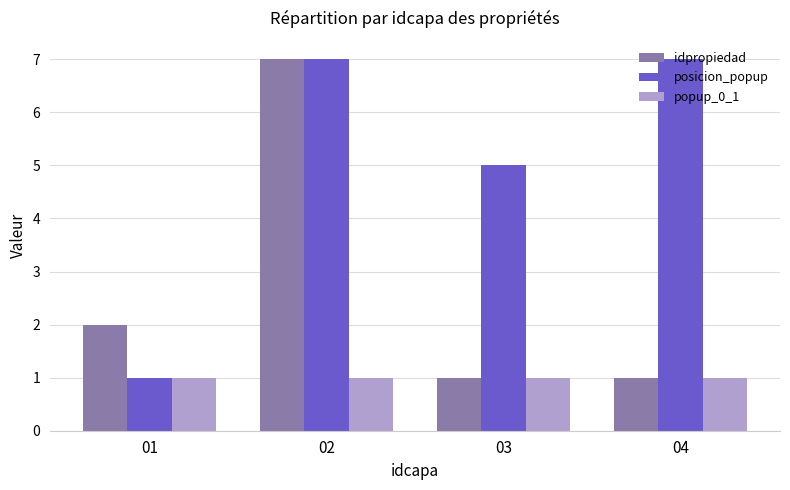

What is the total value across all series at 01?

4